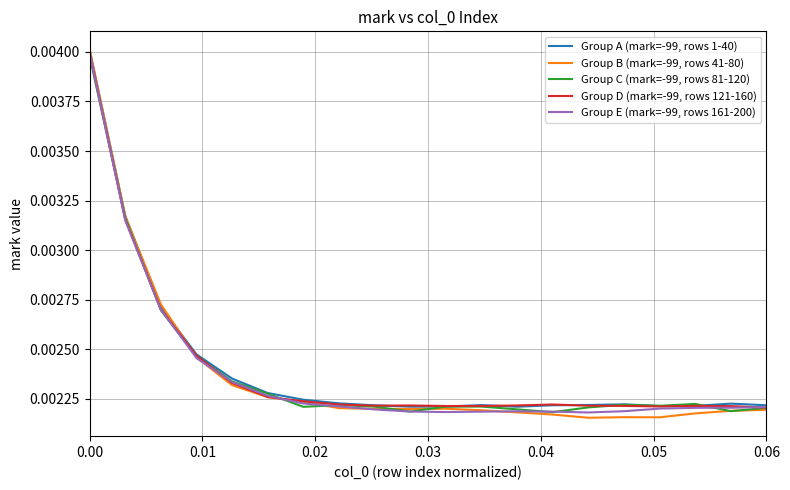

List the series in order of their peak value, lowest first.

Group C (mark=-99, rows 81-120), Group E (mark=-99, rows 161-200), Group D (mark=-99, rows 121-160), Group A (mark=-99, rows 1-40), Group B (mark=-99, rows 41-80)